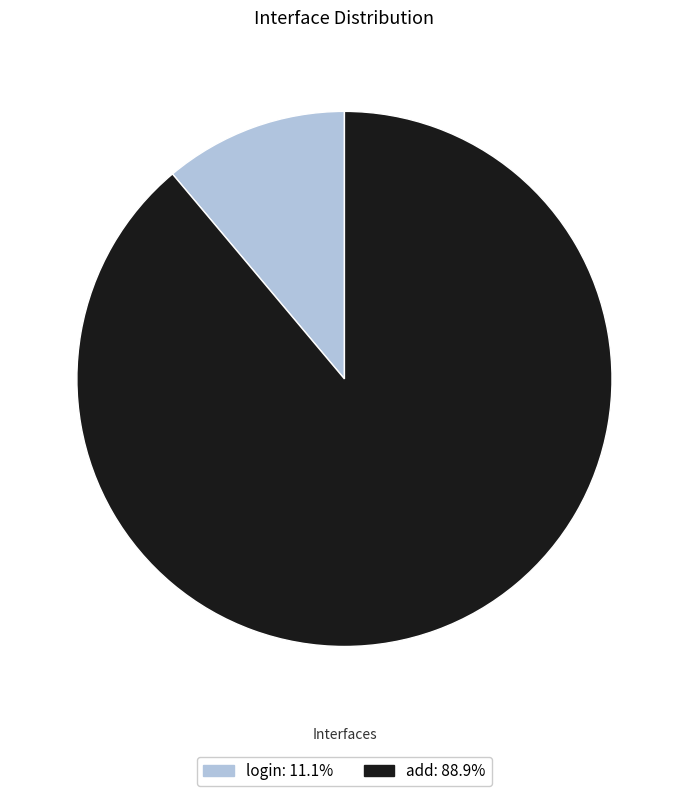

What is the majority slice?

add